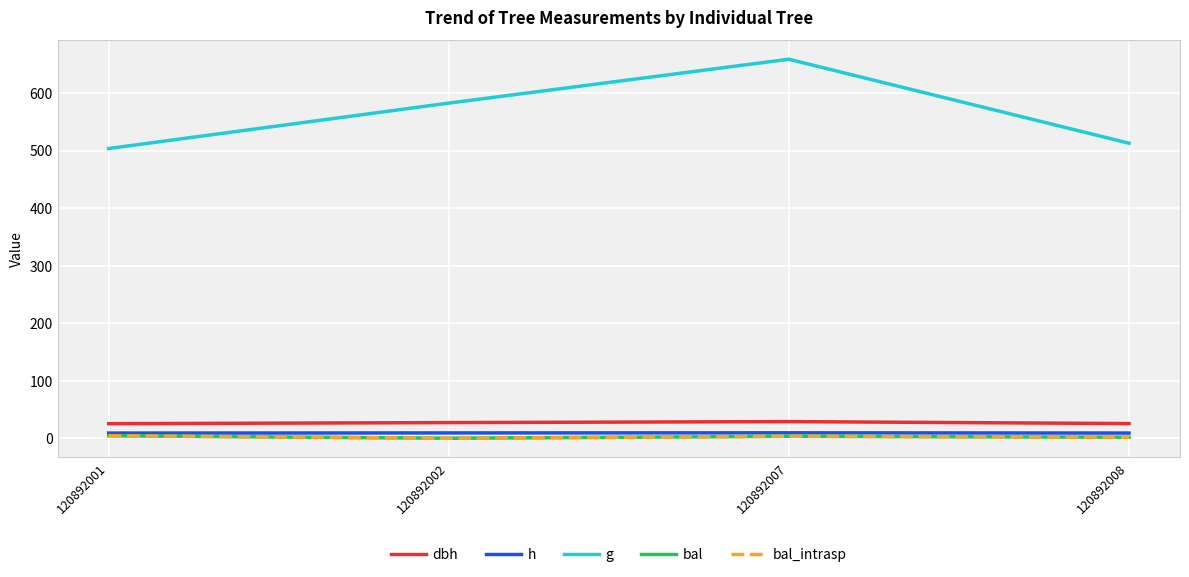

Read the bal value at 120892007.

3.5